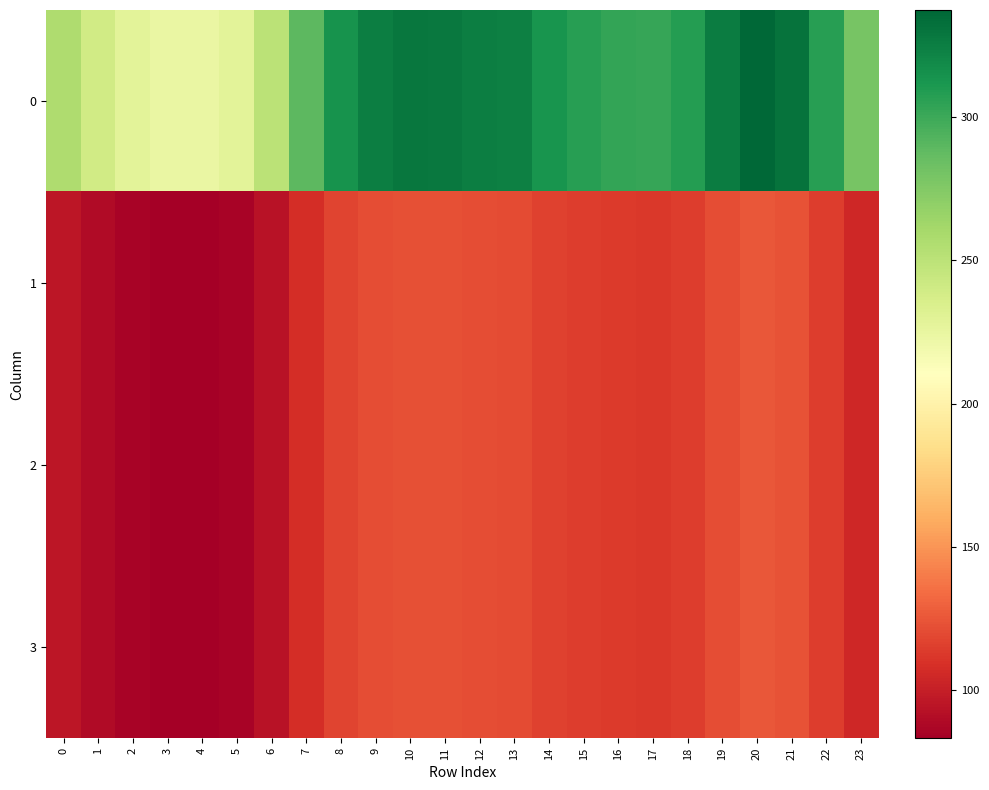

Rank the series by their maximum value, from lowest to highest.

1, 2, 3, 0